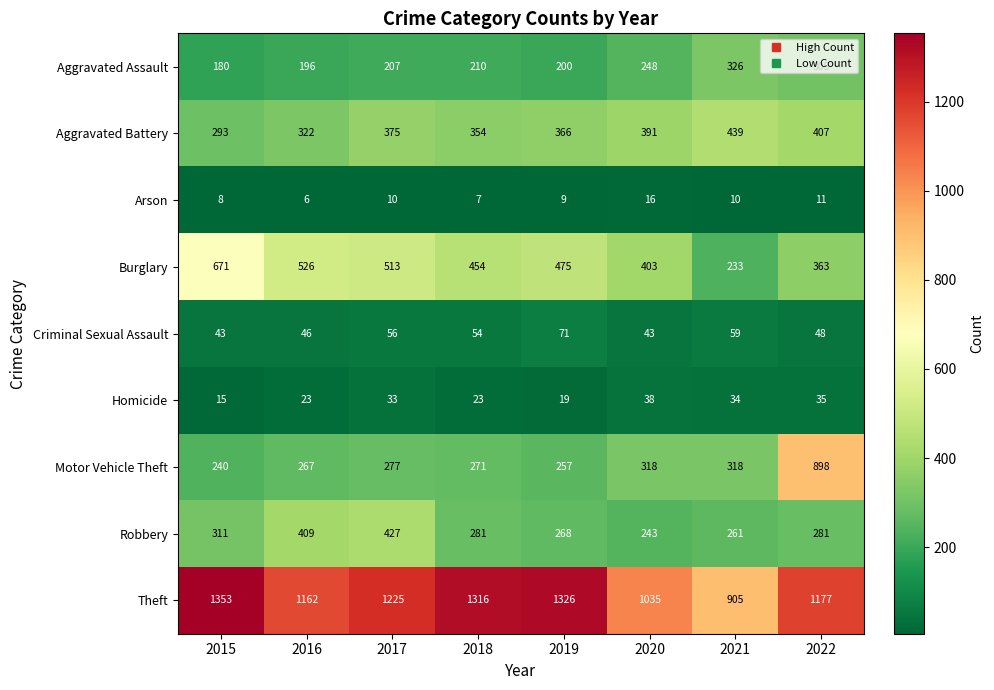

What is the total value across all series at 2018?

2970